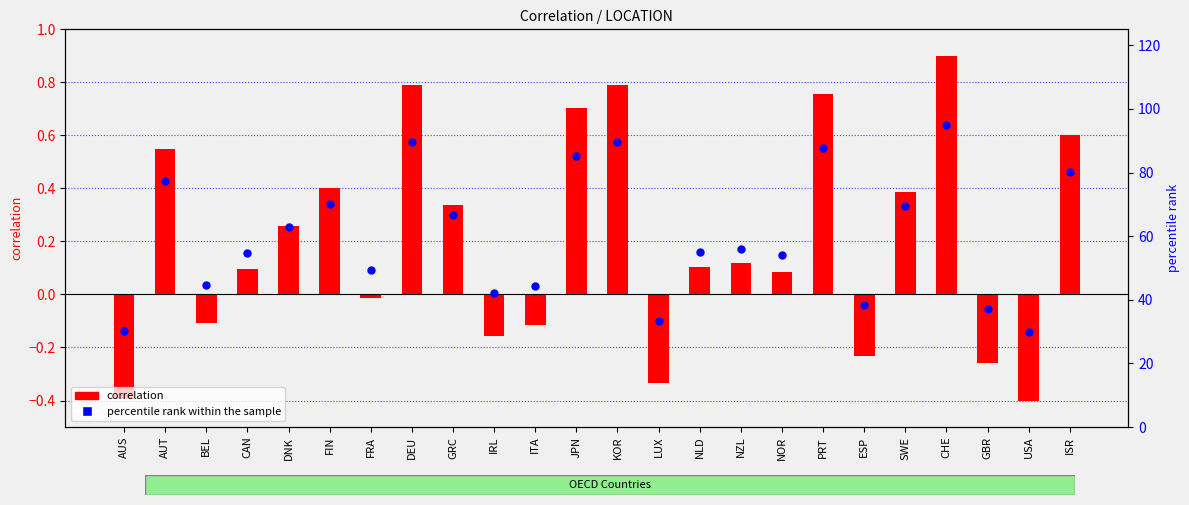

Which series has the largest total across all categories?

percentile rank within the sample